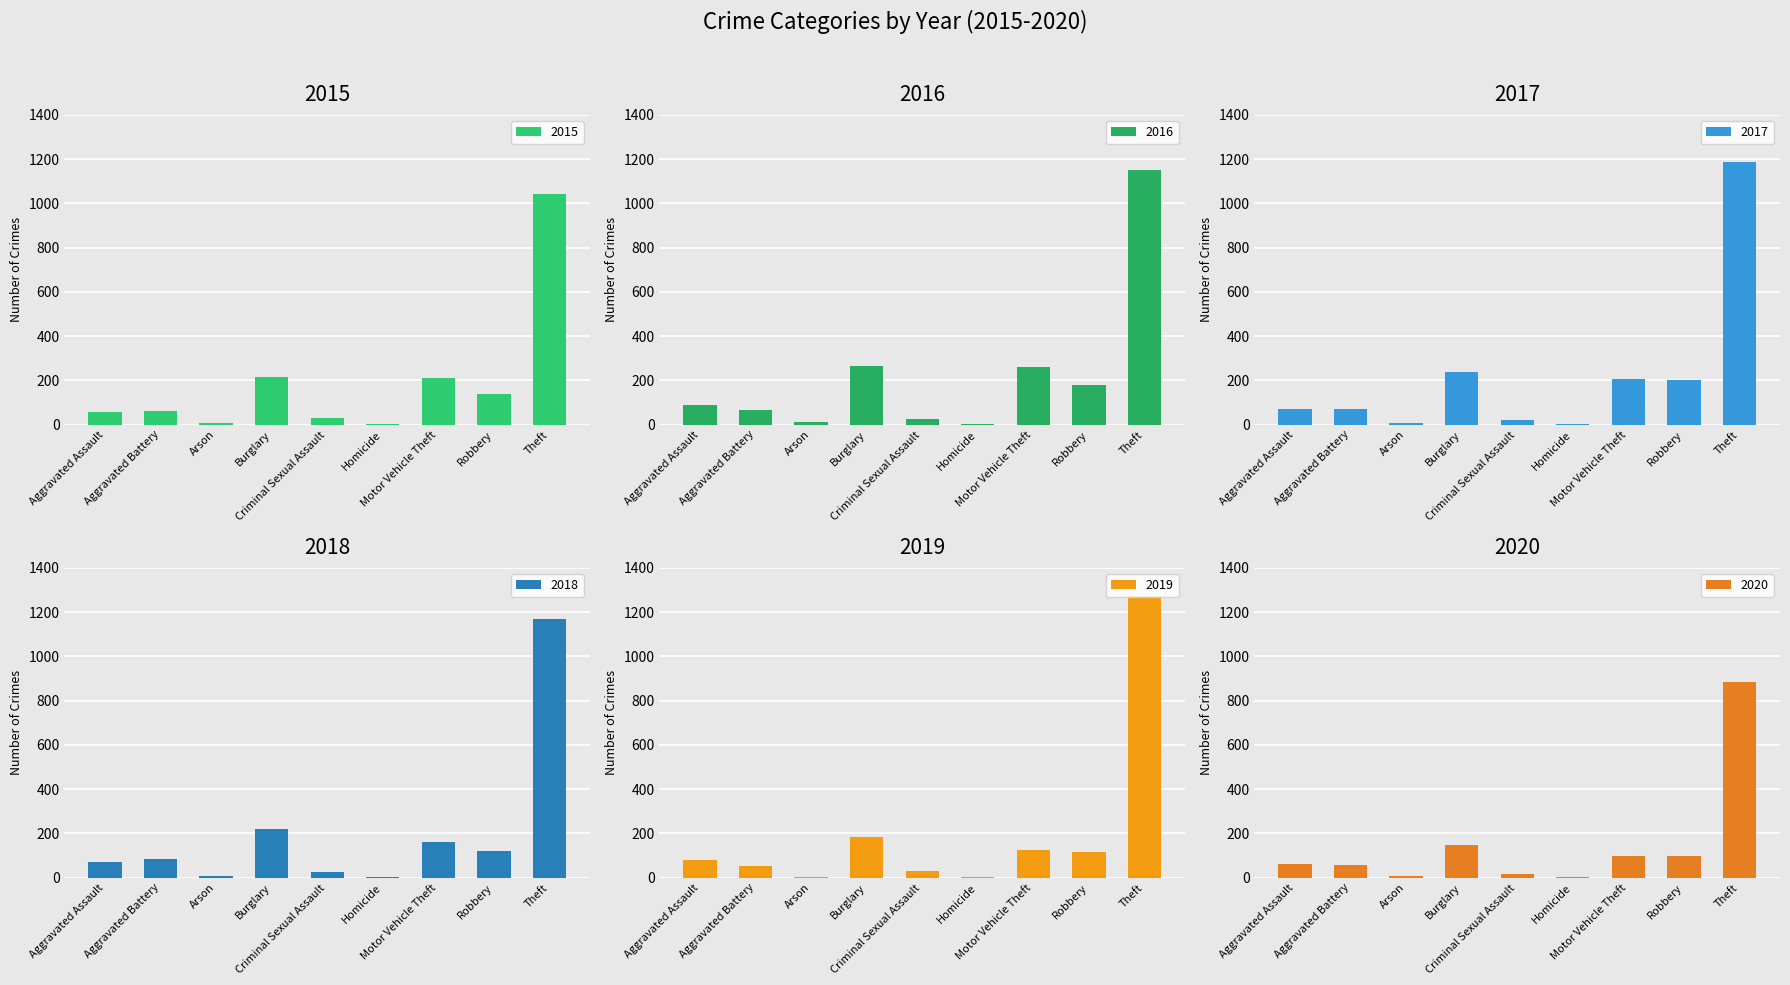

Reading right to left, extract all data points from this chart.

2015: 1041	139	212	5	29	216	10	60	56
2016: 1151	178	259	4	26	266	12	66	88
2017: 1188	202	208	4	22	237	7	71	72
2018: 1170	121	163	4	24	218	7	86	72
2019: 1272	116	123	4	31	182	5	53	80
2020: 884	97	99	5	16	146	7	57	62